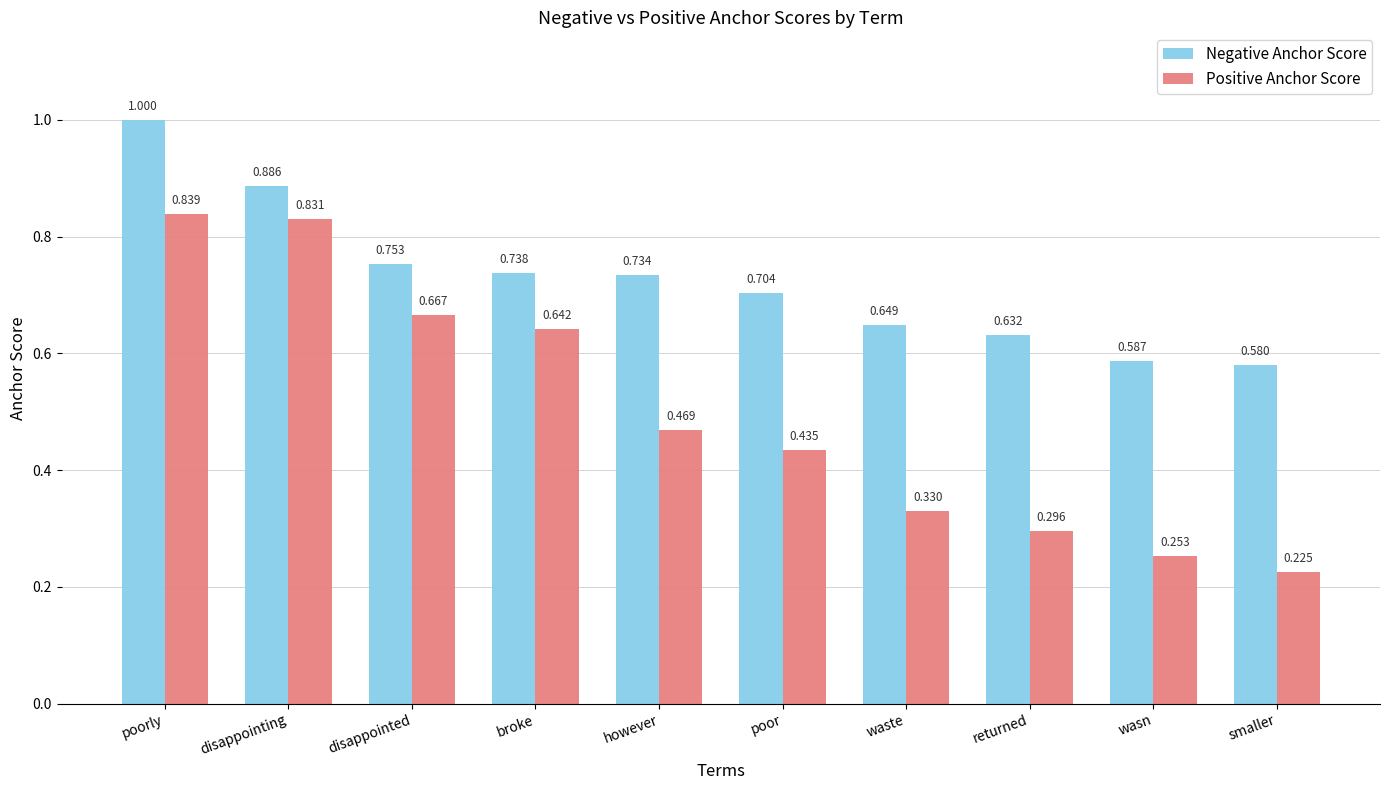

Between poor and returned, which series saw the biggest shift?

Positive Anchor Score